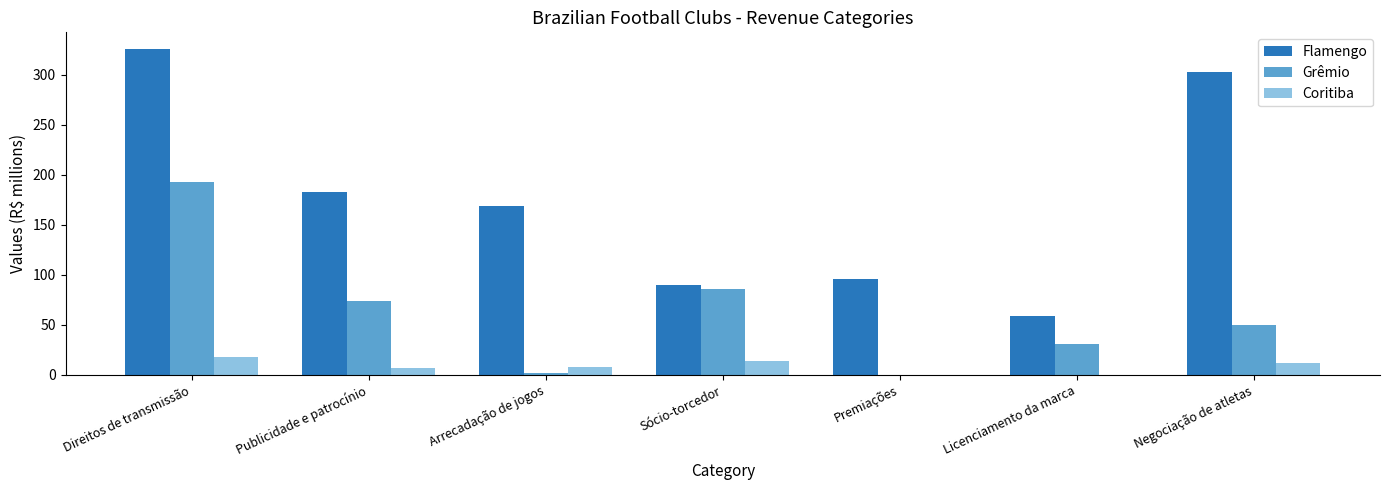

How many groups of bars are there?

7